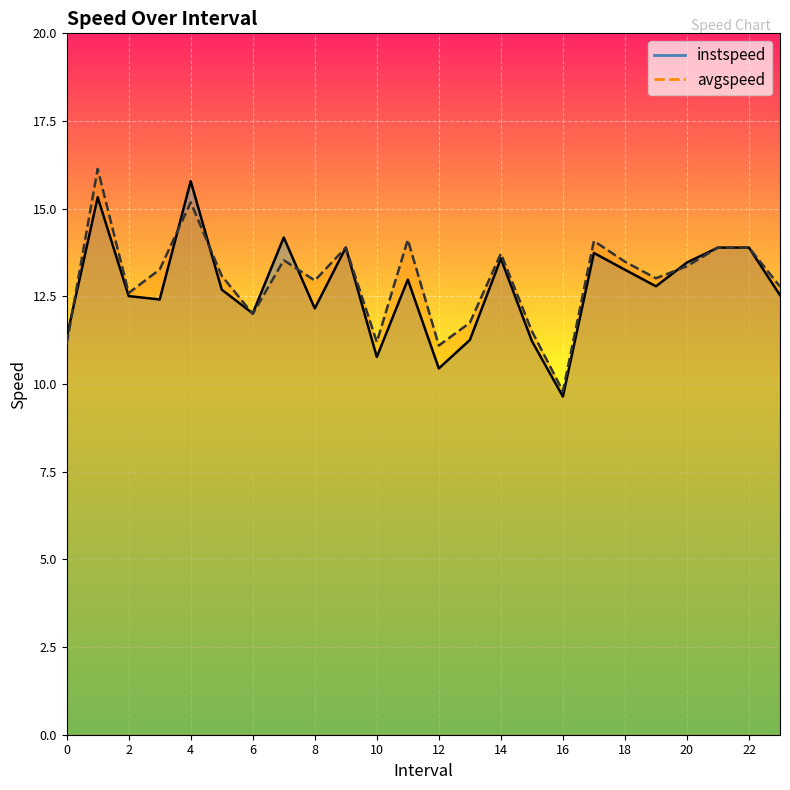

Between 1.0 and 16.0, which series saw the biggest shift?

avgspeed